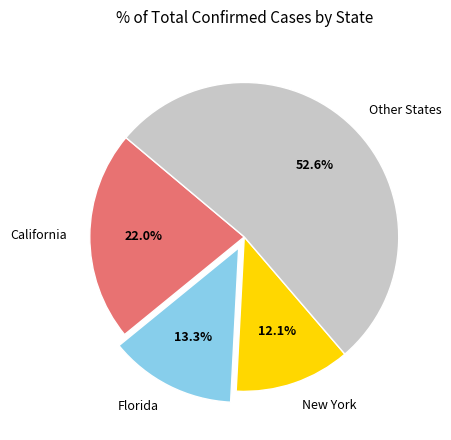

Rank the categories by value from highest to lowest.

Other States, California, Florida, New York